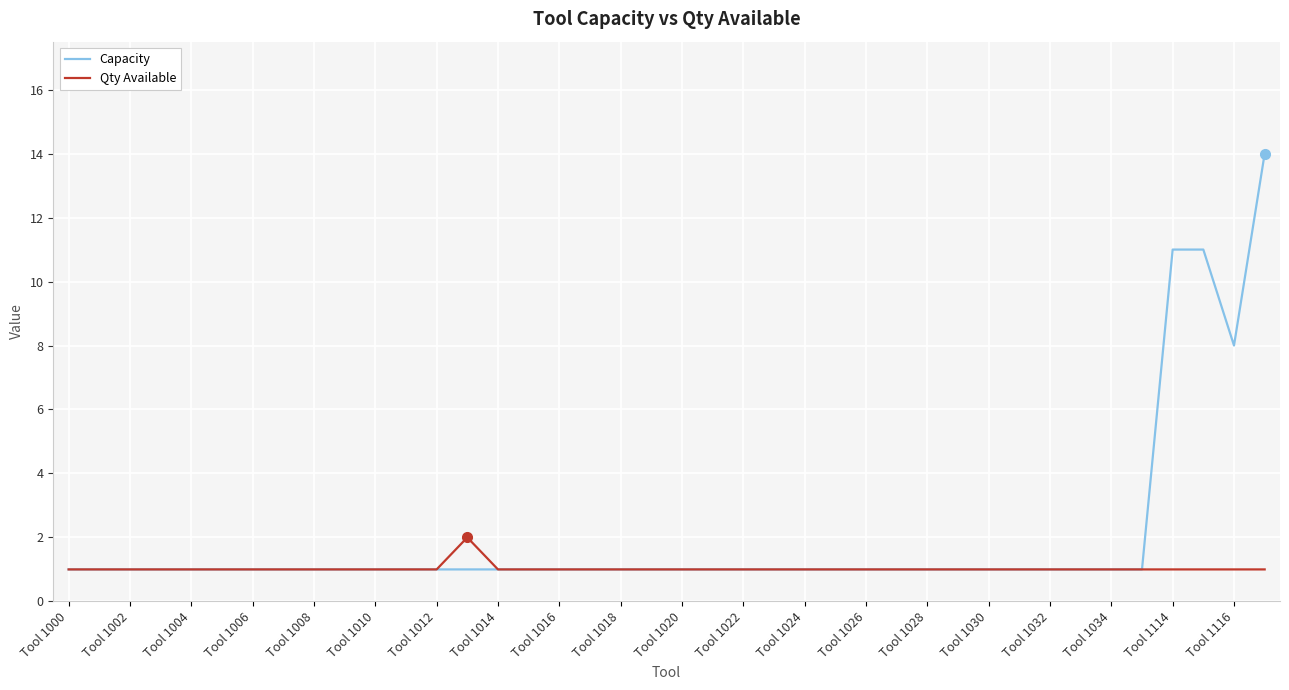

Which series has the largest range (max minus min)?

Capacity